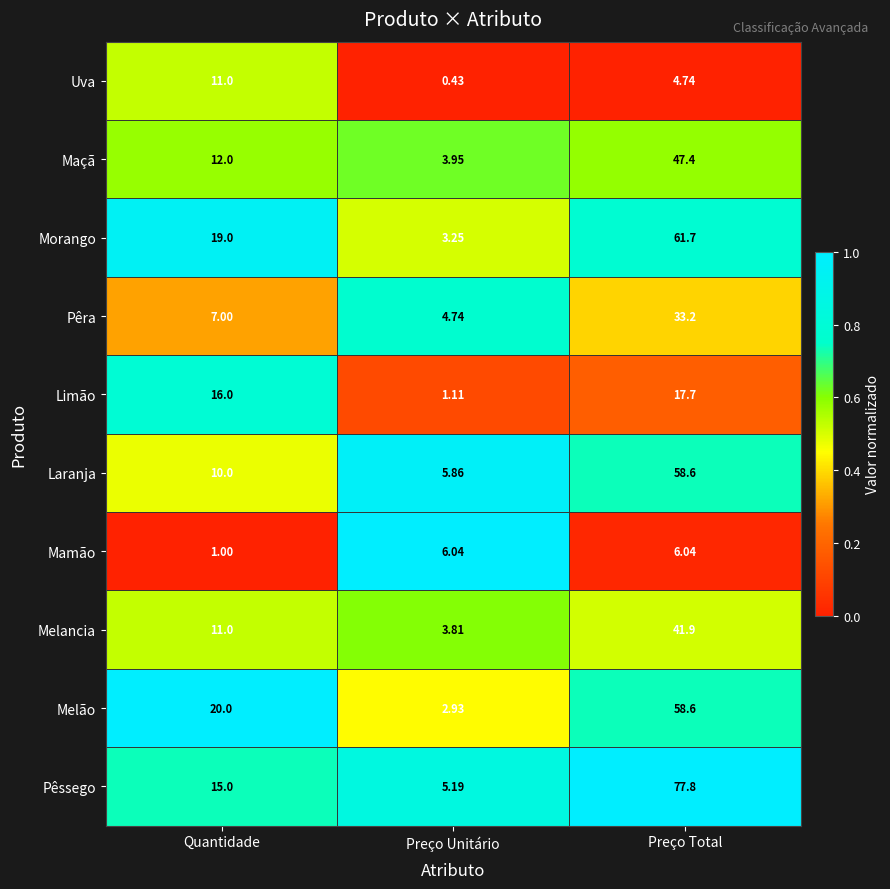

At which category does the chart reach its peak across all series?

Preço Total